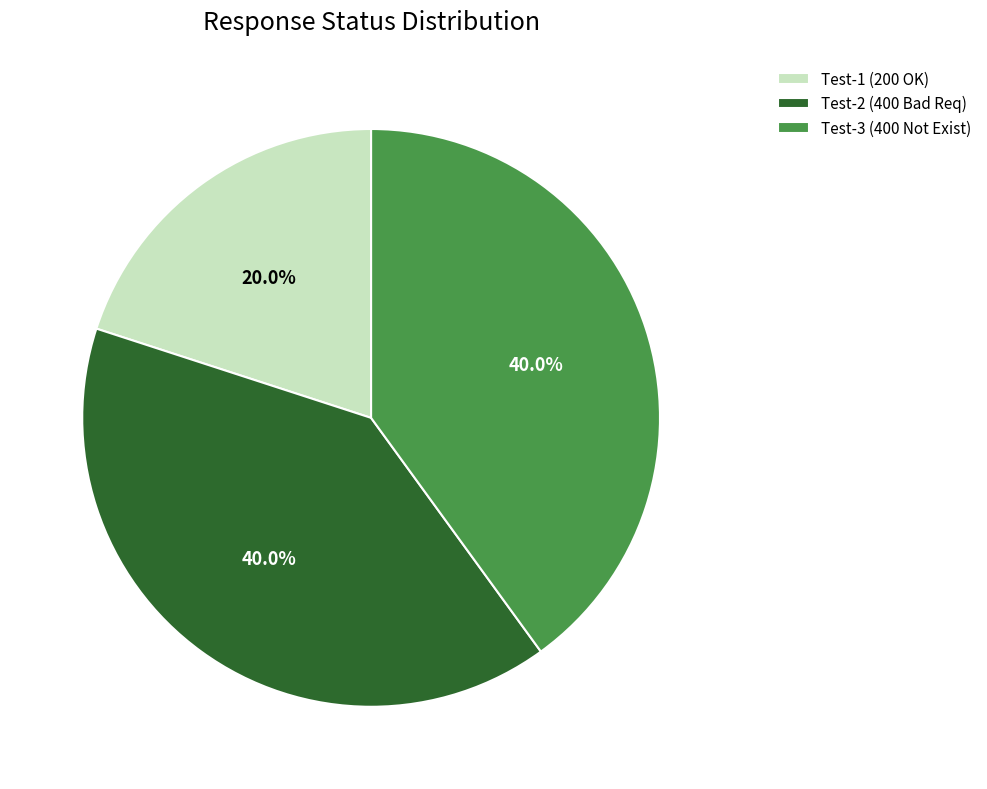

Which slice is the smallest?

Test-1 (200 OK)